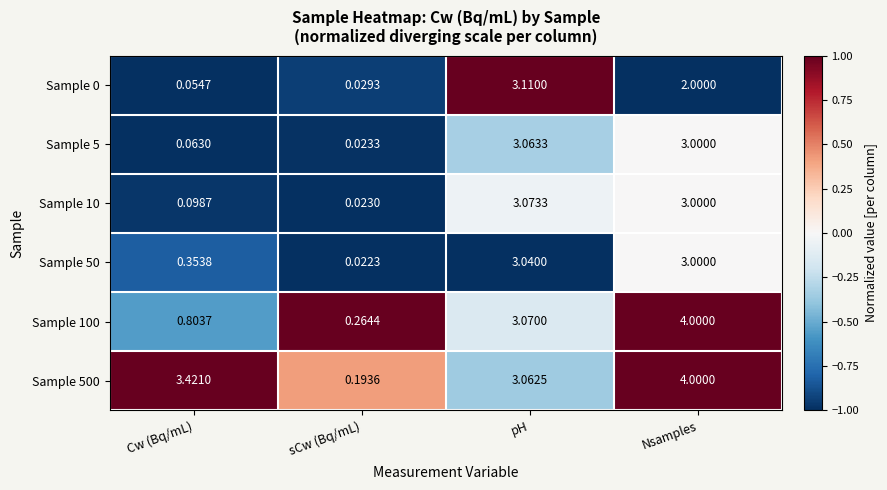

Where is Sample 10 nearest to the value 1?

Cw (Bq/mL)